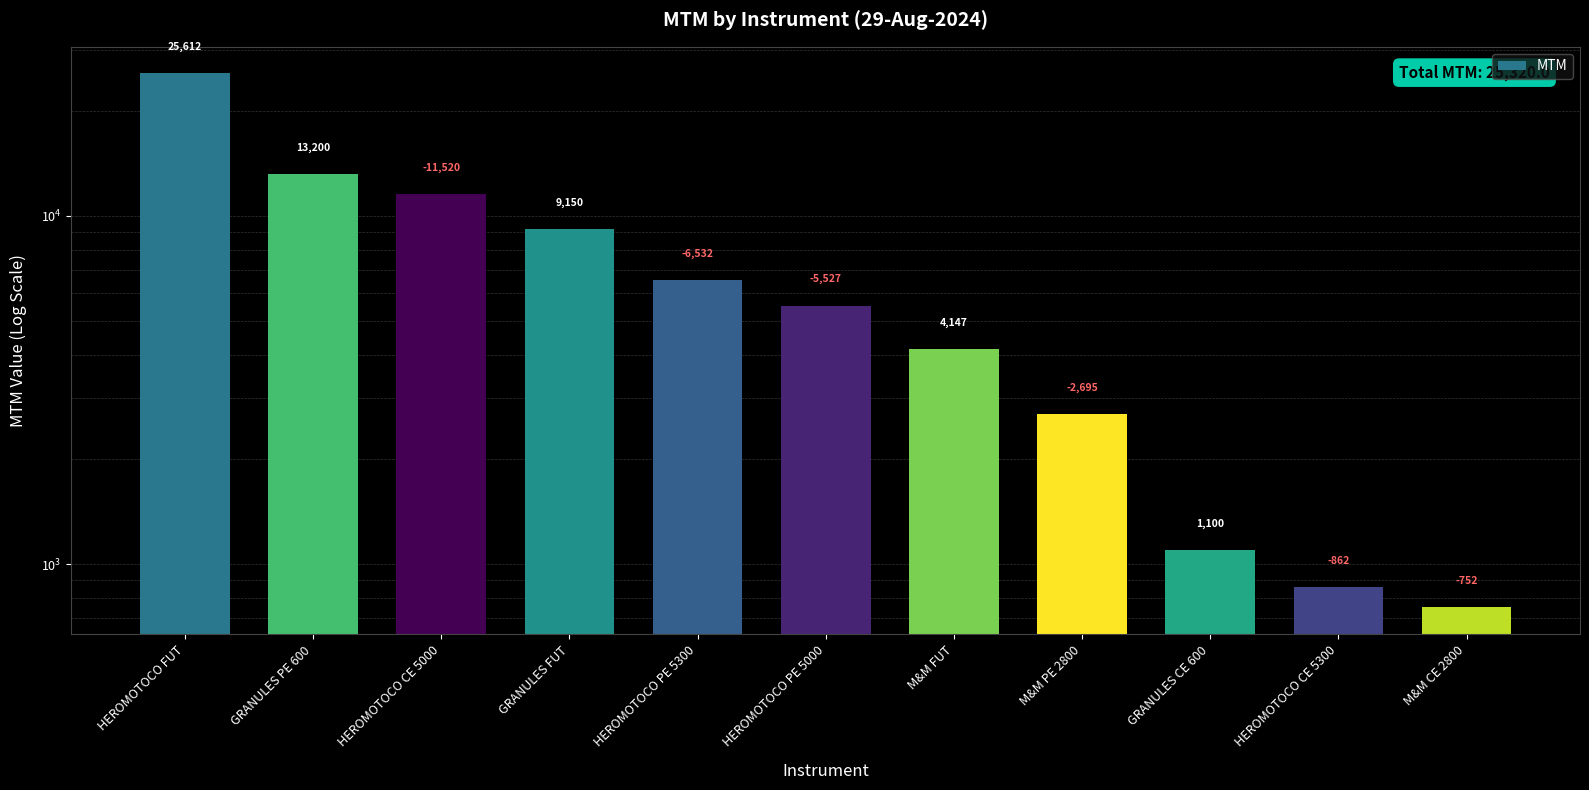

What is the label of the 3rd bar from the right?

GRANULES CE 600